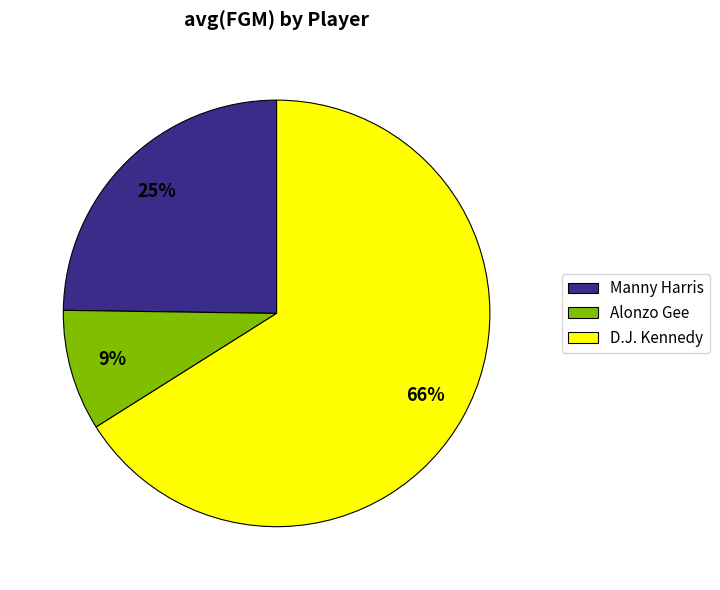

Which category has the biggest portion of the pie?

D.J. Kennedy